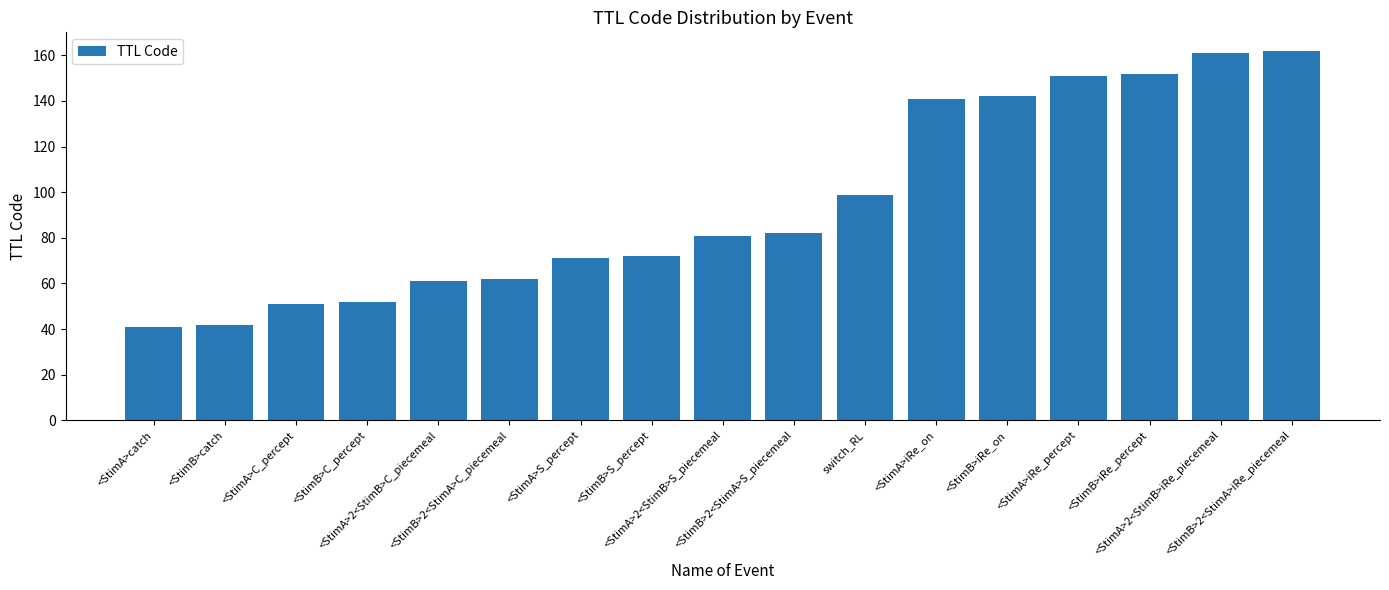

What is the value of the 12th bar from the left?

141